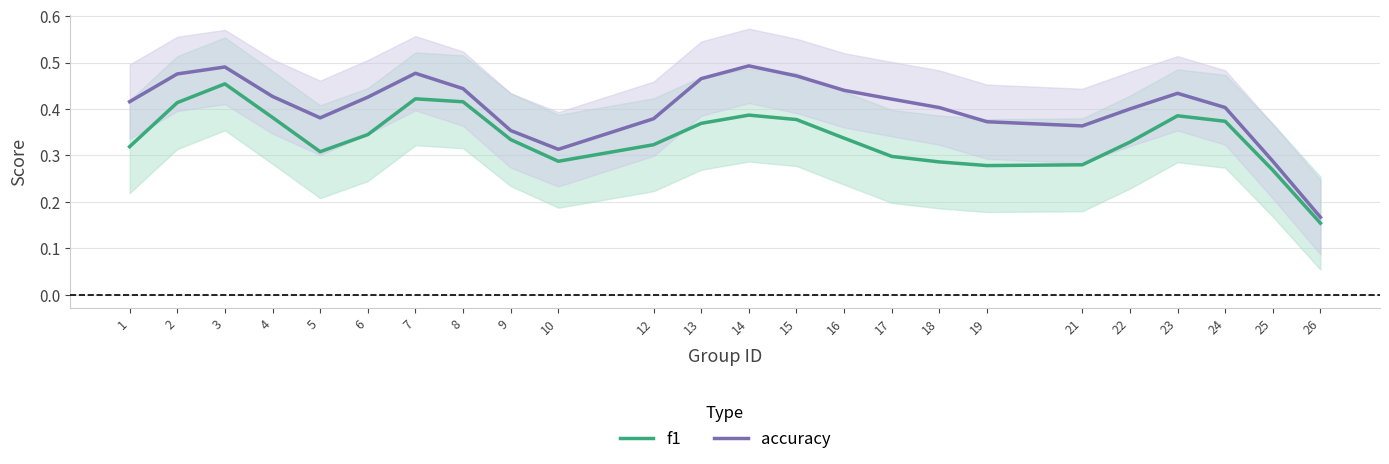

Which series has the largest total across all categories?

accuracy